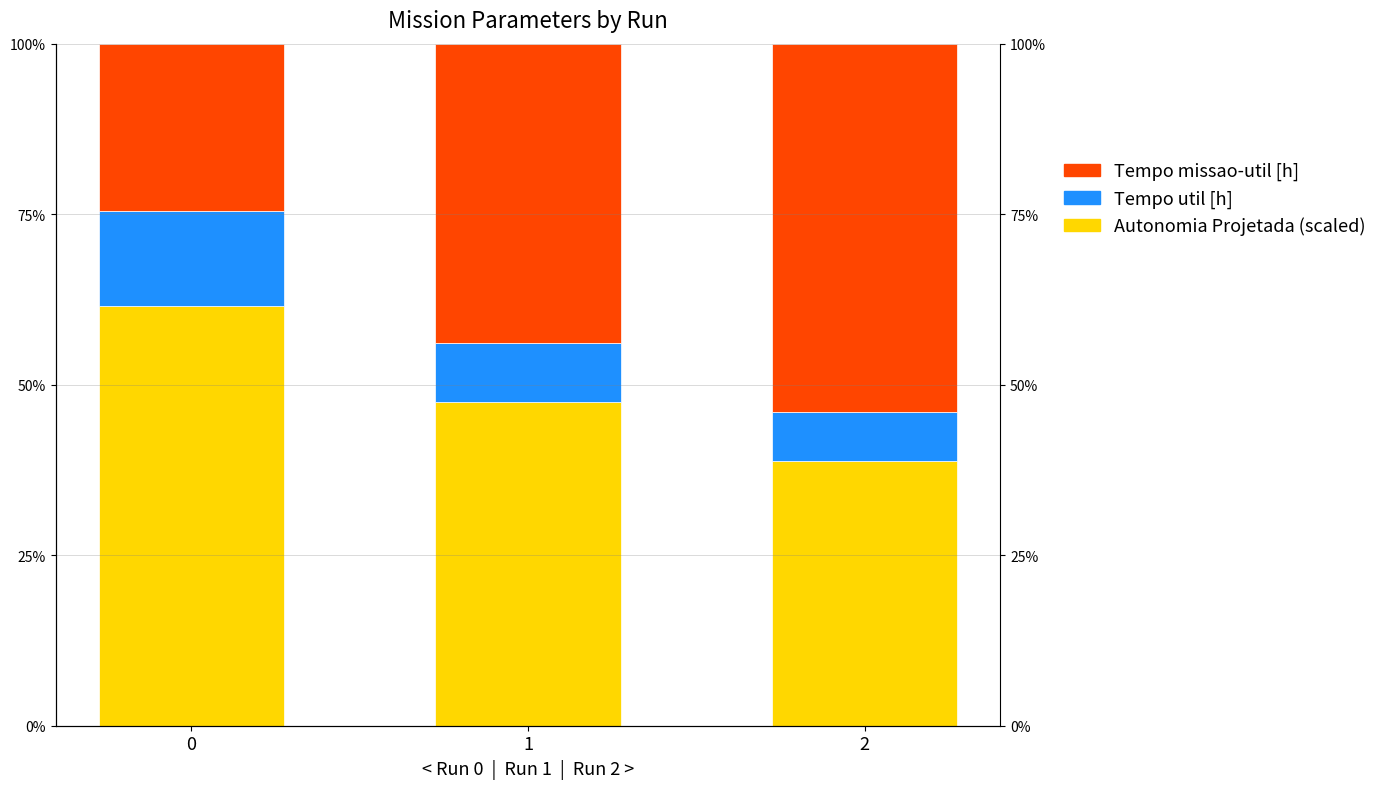

Where is Tempo de missao-util [h] nearest to the value 10?

1